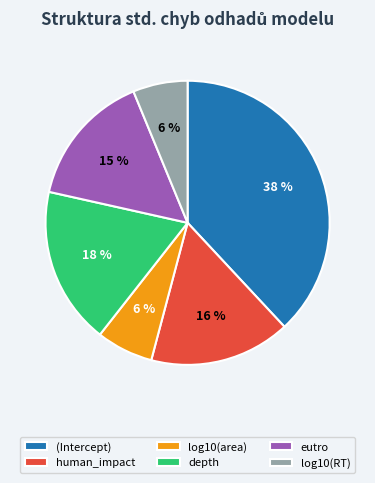

What is the largest slice in the pie chart?

(Intercept)